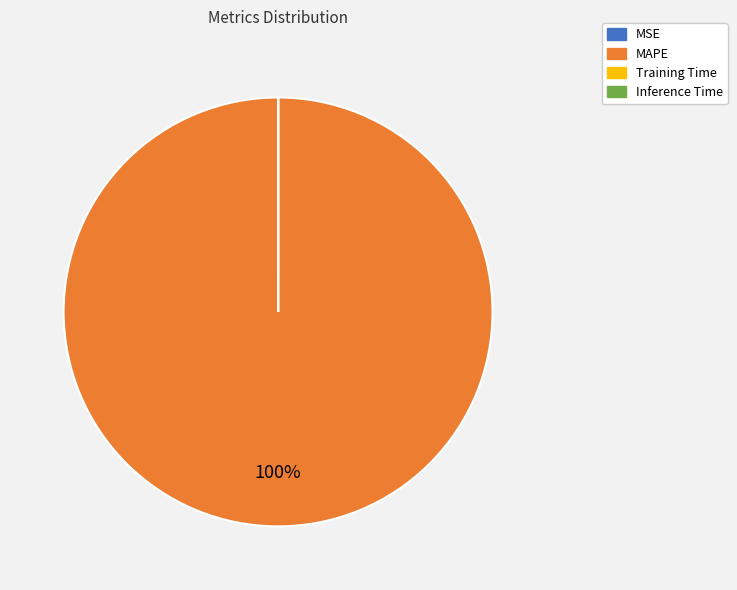

Is there any slice that represents more than half of the pie?

Yes